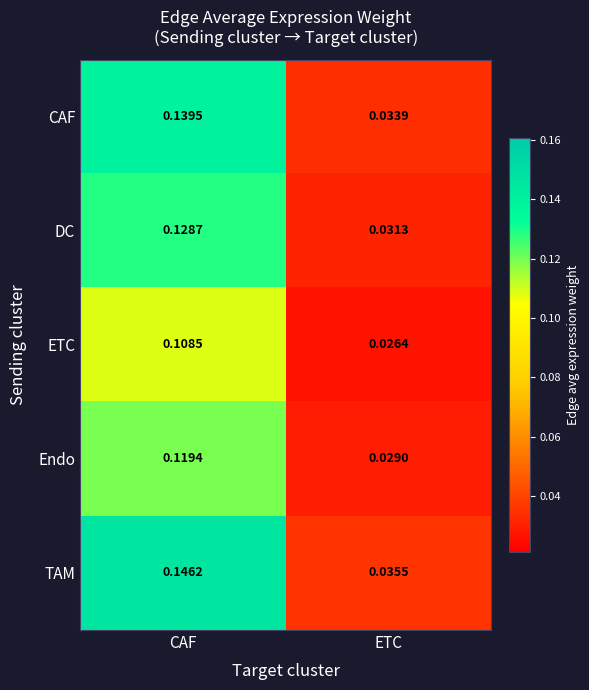

Which category has the lowest value across all series?

ETC